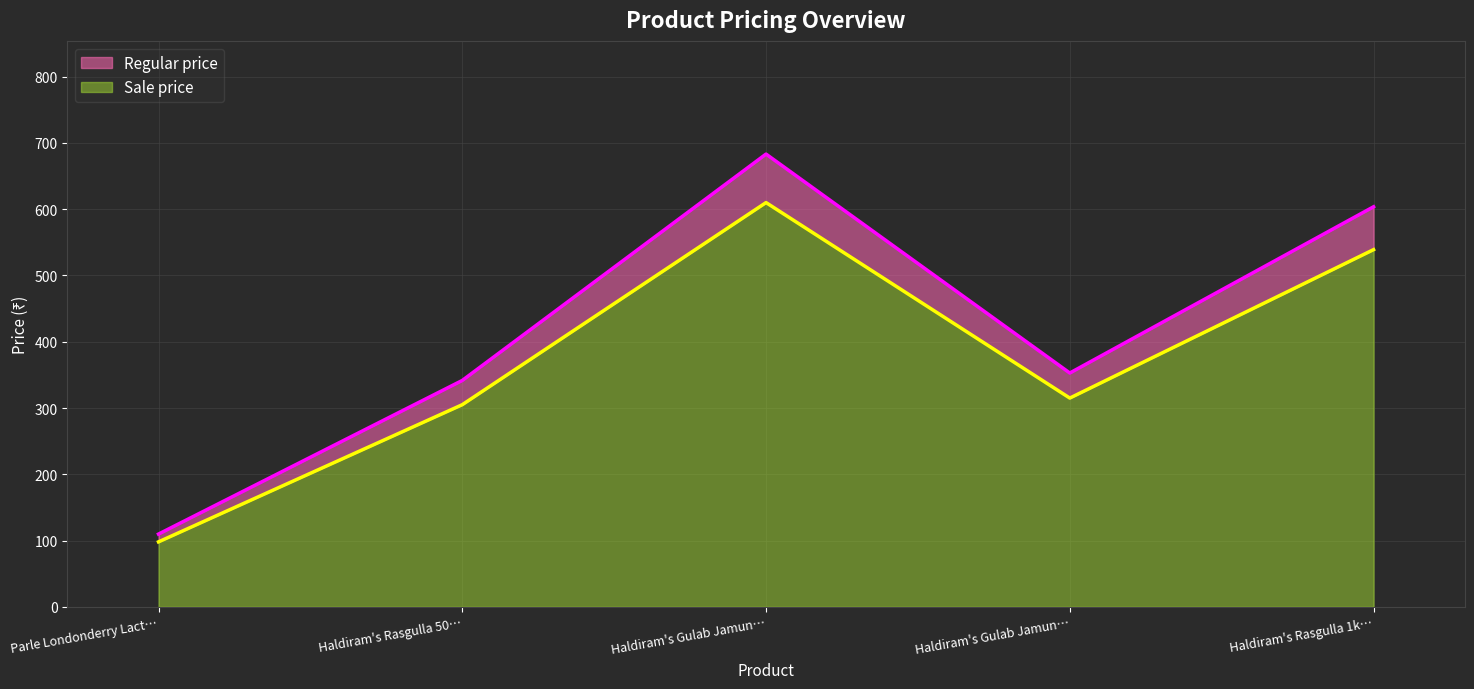

What are all the series names shown in the legend?

Regular price, Sale price